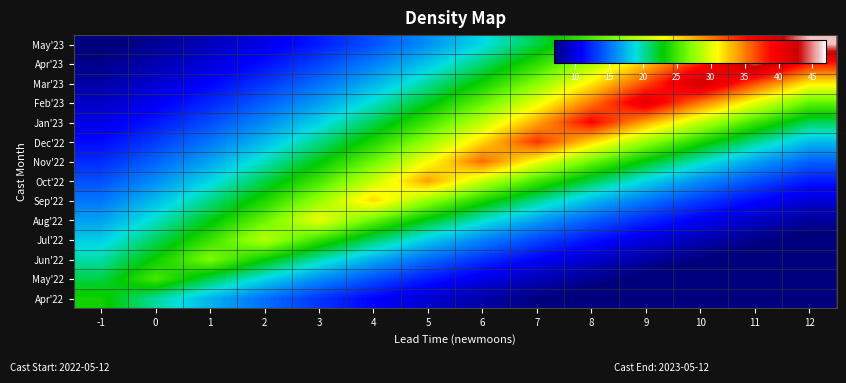

Rank the series at 8 from lowest to highest value.

Apr'22, May'22, Jun'22, Jul'22, Aug'22, Sep'22, Oct'22, May'23, Nov'22, Apr'23, Mar'23, Dec'22, Feb'23, Jan'23